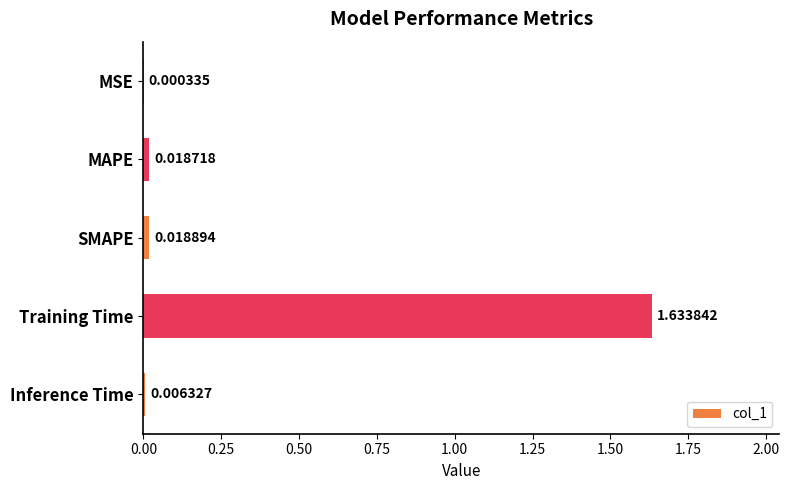

Which label corresponds to the largest value in the chart?

Training Time